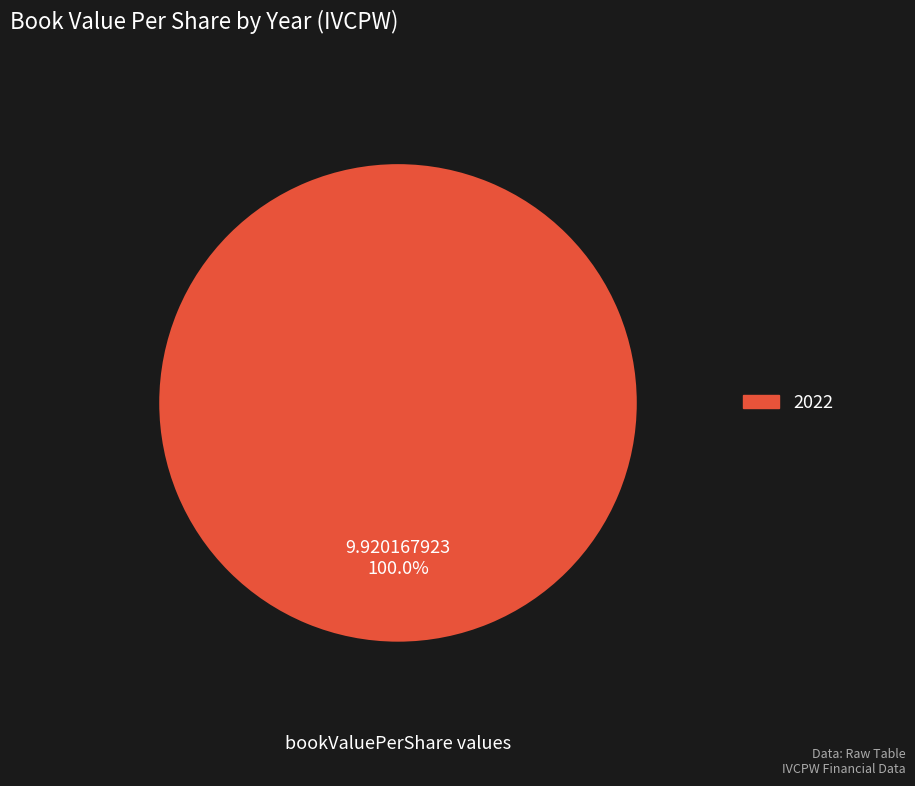

Is there any slice that represents more than half of the pie?

Yes